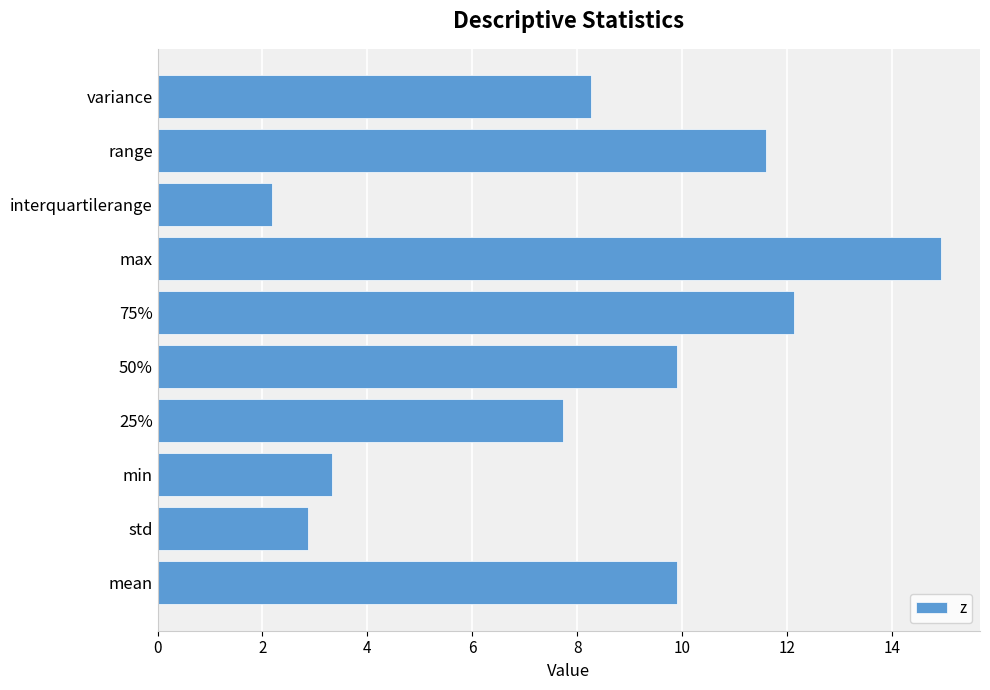

How many values are below 9?

5